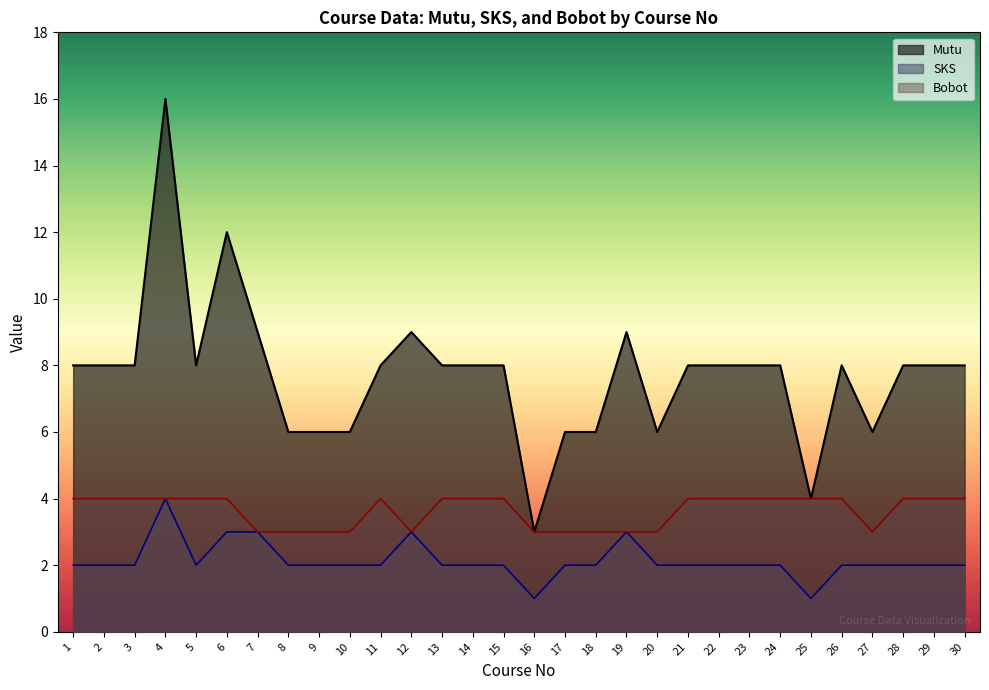

Which series has the largest total across all categories?

Mutu